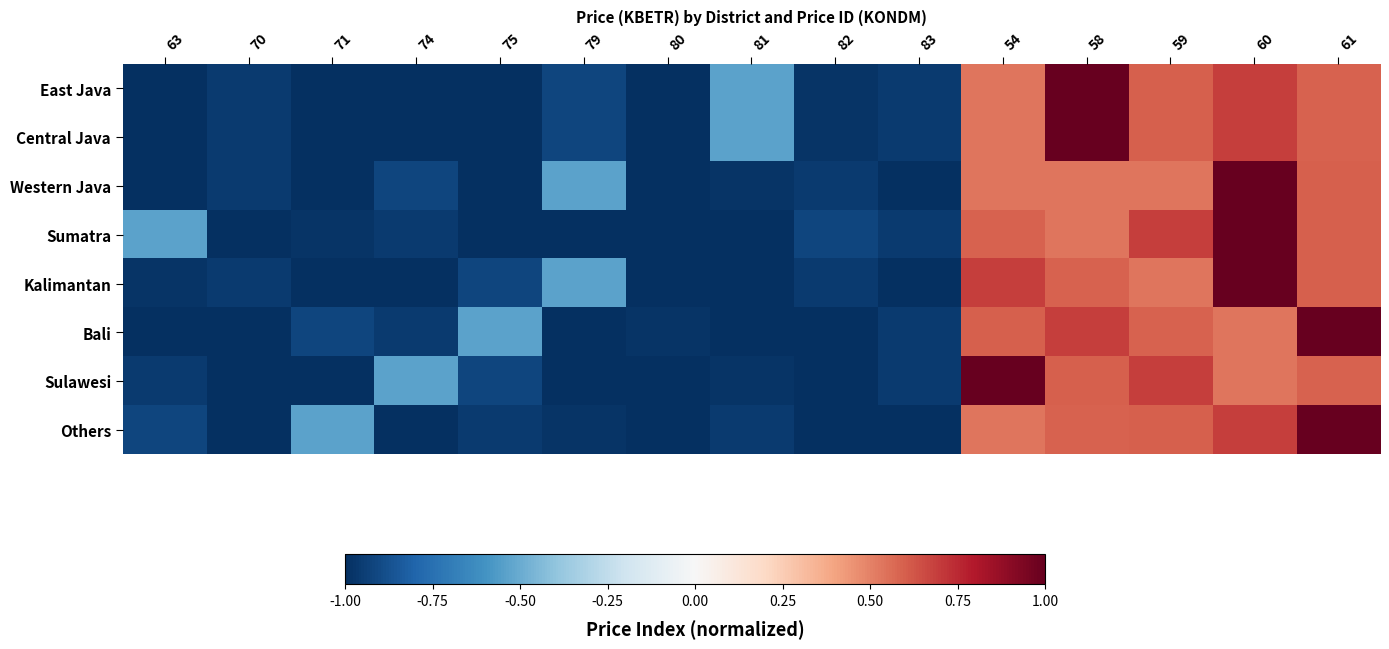

Reading right to left, what are all the values shown in this chart?

East Java: 61=0.6	60=0.7	59=0.6	58=1.0	54=0.5	83=-1.0	82=-1.0	81=-0.5	80=-1.0	79=-0.9	75=-1.0	74=-1.0	71=-1.0	70=-1.0	63=-1.0
Central Java: 61=0.6	60=0.7	59=0.6	58=1.0	54=0.5	83=-1.0	82=-1.0	81=-0.5	80=-1.0	79=-0.9	75=-1.0	74=-1.0	71=-1.0	70=-1.0	63=-1.0
Western Java: 61=0.6	60=1.0	59=0.5	58=0.5	54=0.5	83=-1.0	82=-1.0	81=-1.0	80=-1.0	79=-0.5	75=-1.0	74=-0.9	71=-1.0	70=-1.0	63=-1.0
Sumatra: 61=0.6	60=1.0	59=0.7	58=0.5	54=0.6	83=-1.0	82=-0.9	81=-1.0	80=-1.0	79=-1.0	75=-1.0	74=-1.0	71=-1.0	70=-1.0	63=-0.5
Kalimantan: 61=0.6	60=1.0	59=0.5	58=0.6	54=0.7	83=-1.0	82=-1.0	81=-1.0	80=-1.0	79=-0.5	75=-0.9	74=-1.0	71=-1.0	70=-1.0	63=-1.0
Bali: 61=1.0	60=0.5	59=0.6	58=0.7	54=0.6	83=-1.0	82=-1.0	81=-1.0	80=-1.0	79=-1.0	75=-0.5	74=-1.0	71=-0.9	70=-1.0	63=-1.0
Sulawesi: 61=0.6	60=0.5	59=0.7	58=0.6	54=1.0	83=-1.0	82=-1.0	81=-1.0	80=-1.0	79=-1.0	75=-0.9	74=-0.5	71=-1.0	70=-1.0	63=-1.0
Others: 61=1.0	60=0.7	59=0.6	58=0.6	54=0.5	83=-1.0	82=-1.0	81=-1.0	80=-1.0	79=-1.0	75=-1.0	74=-1.0	71=-0.5	70=-1.0	63=-0.9